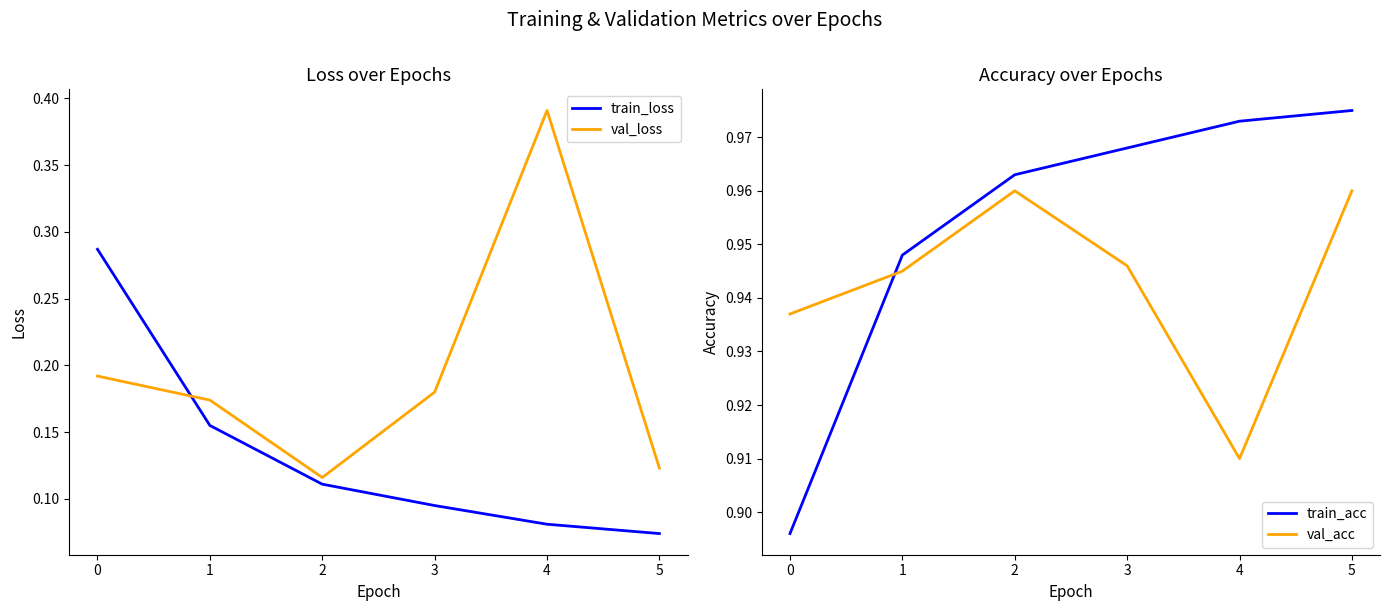

Between which two adjacent categories do train_loss and val_loss first intersect?

0 and 1